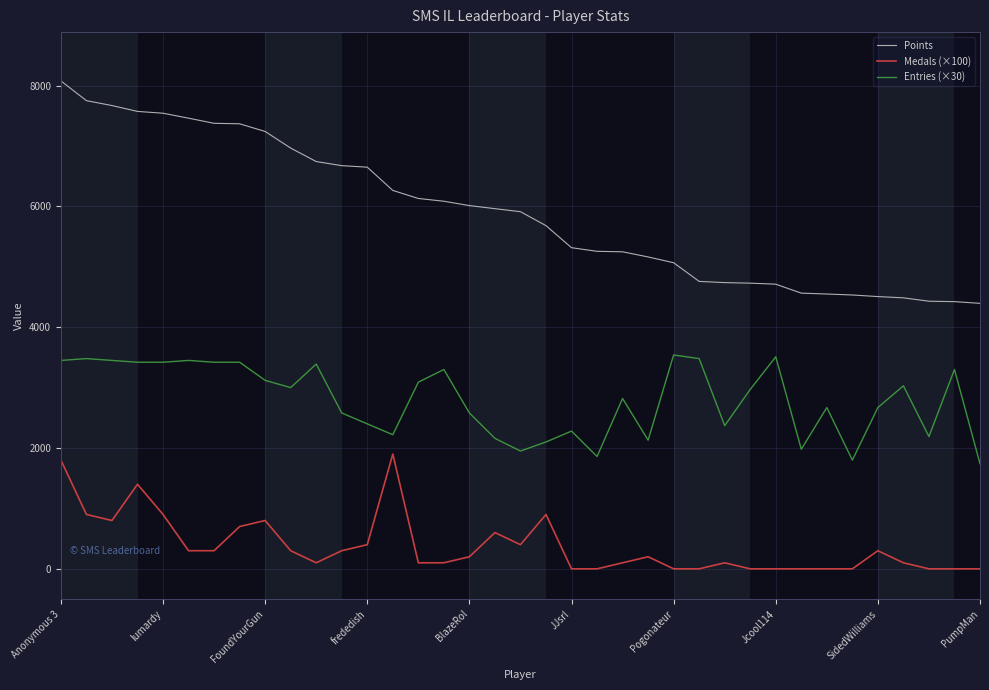

What is the highest value of the Points series?

8077